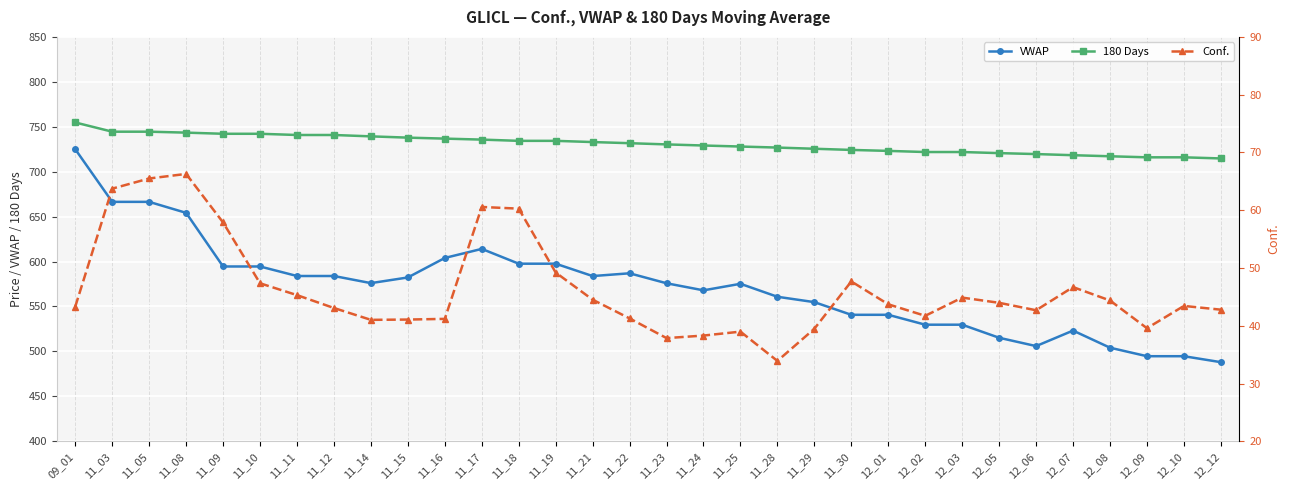

What is the value of the VWAP point at the 5th from the left?

594.5